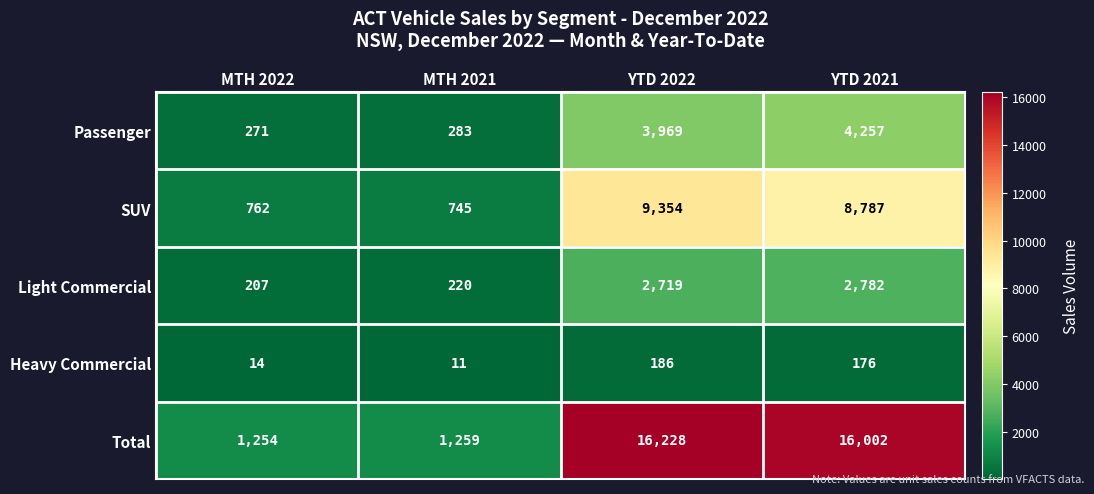

At how many categories does at least one series exceed 4321?

2